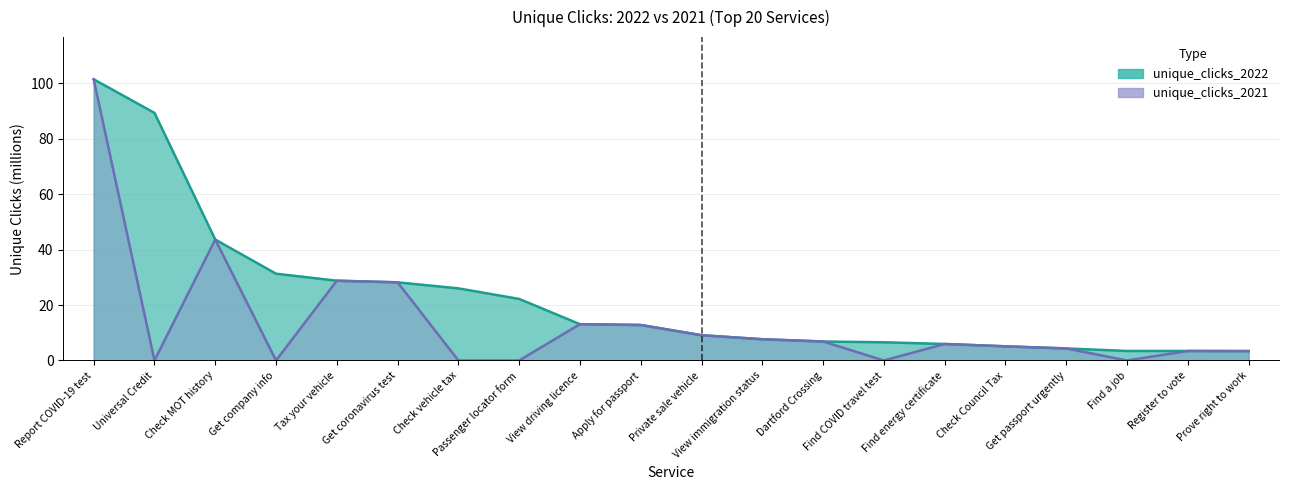

How many values in the unique_clicks_2022 series are below 12?

10